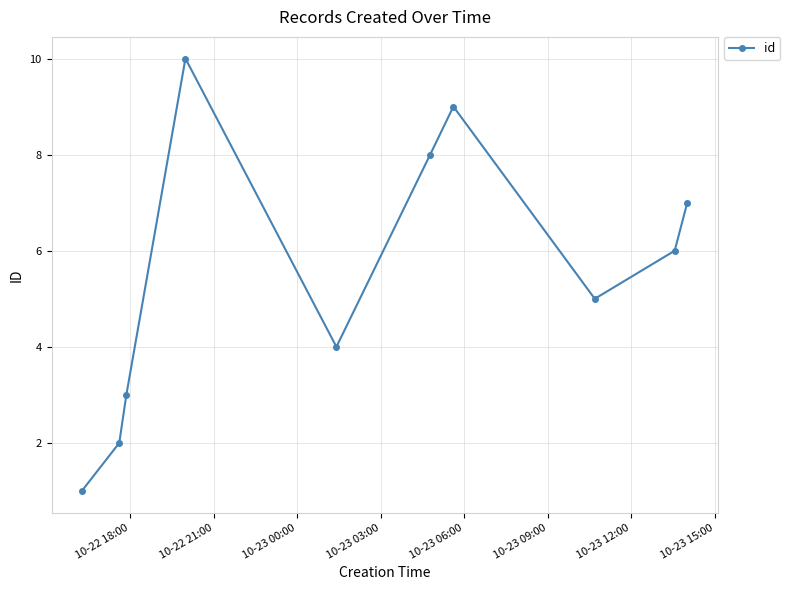

How many data points does each series have?

10